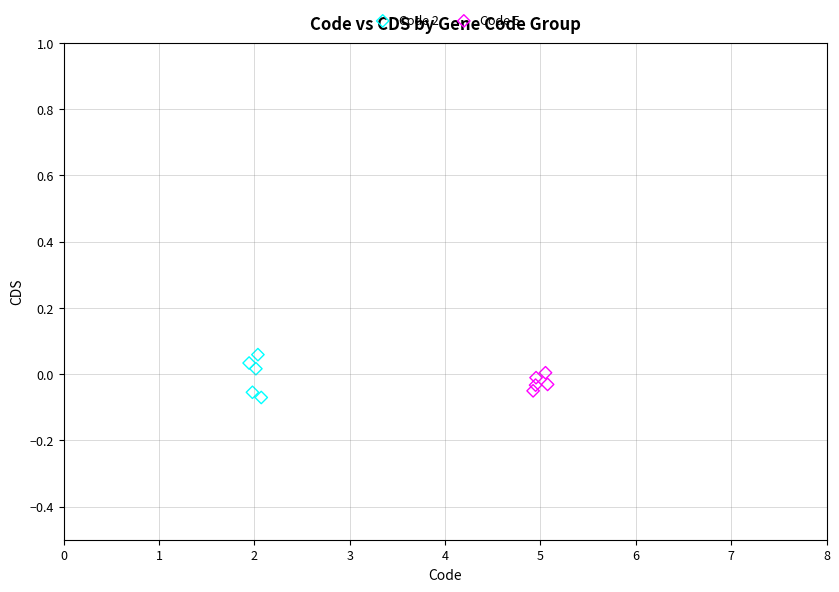

Which series contains the lowest Y value?

Code 2